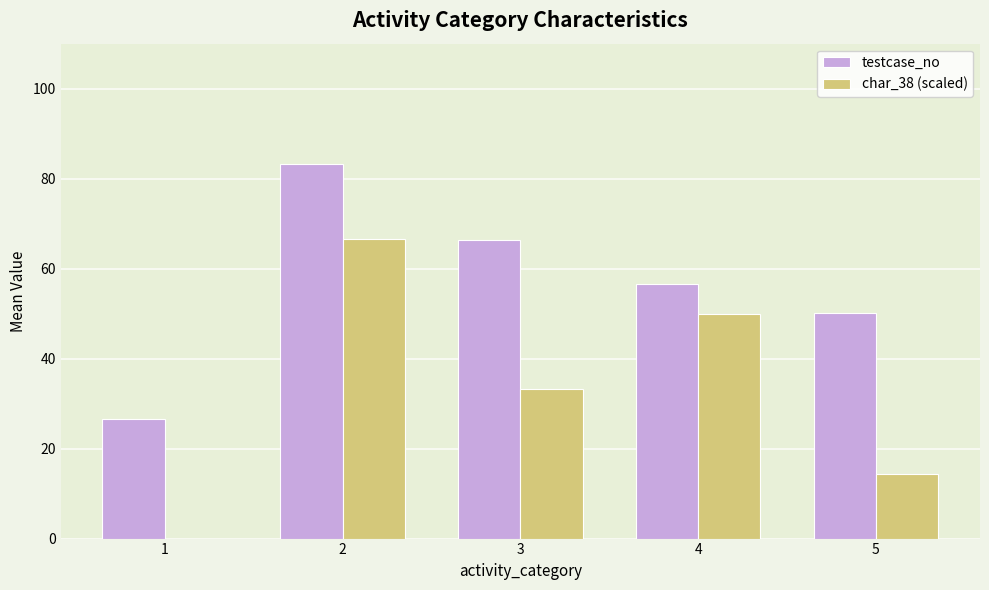

Between 1 and 2, which series saw the biggest shift?

char_38 (scaled)